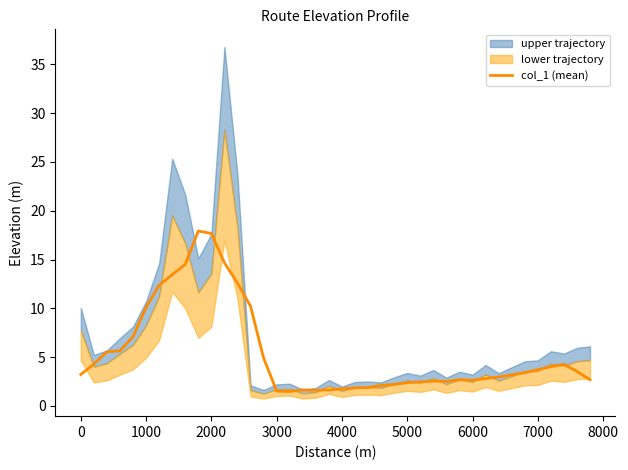

What is the highest value of the col_1 (mean) series?

17.9